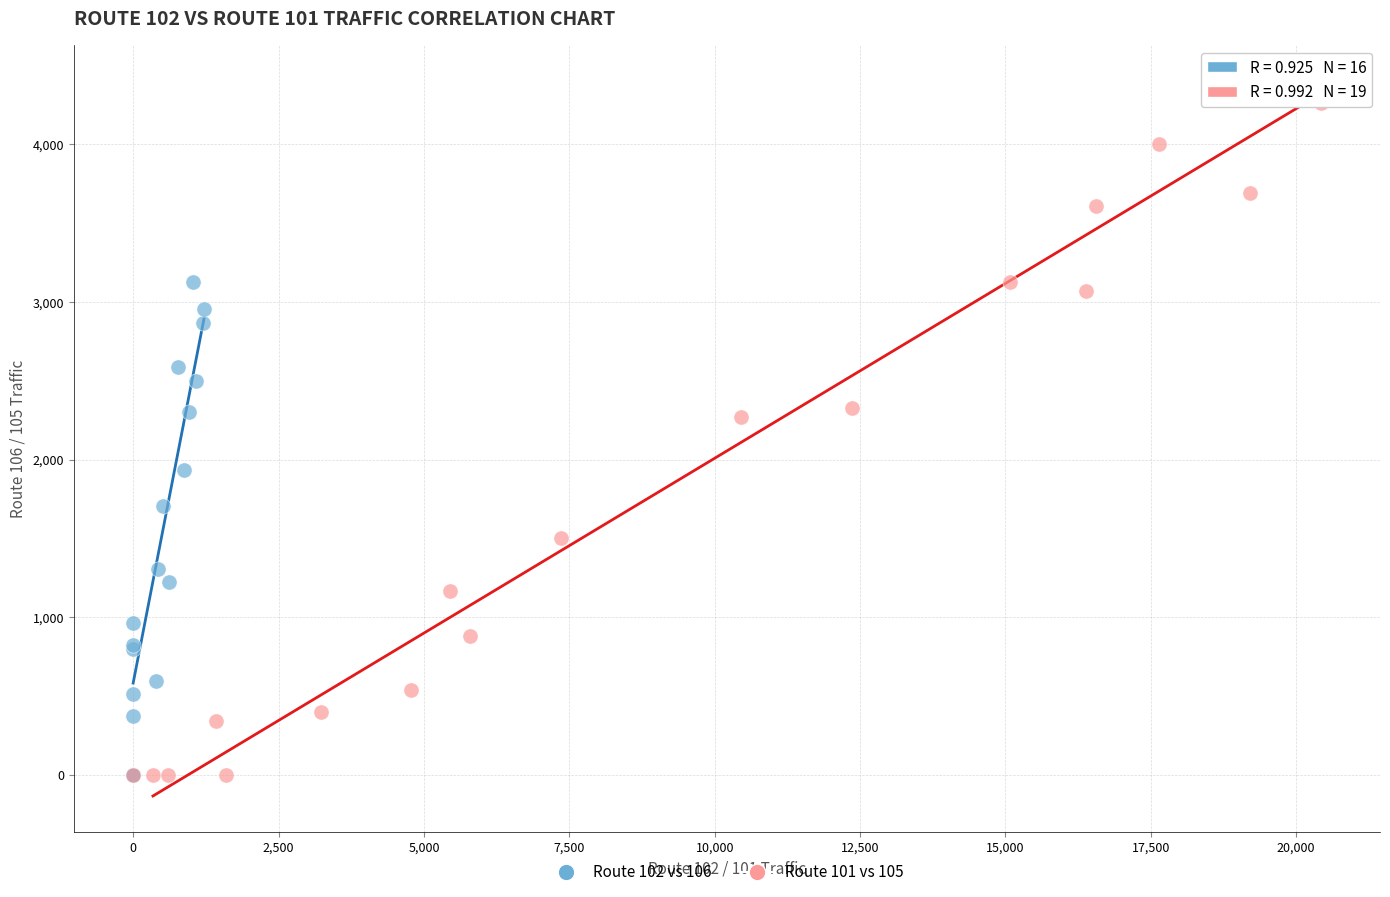

Which series has the largest Y range (max minus min)?

Route 101 vs 105